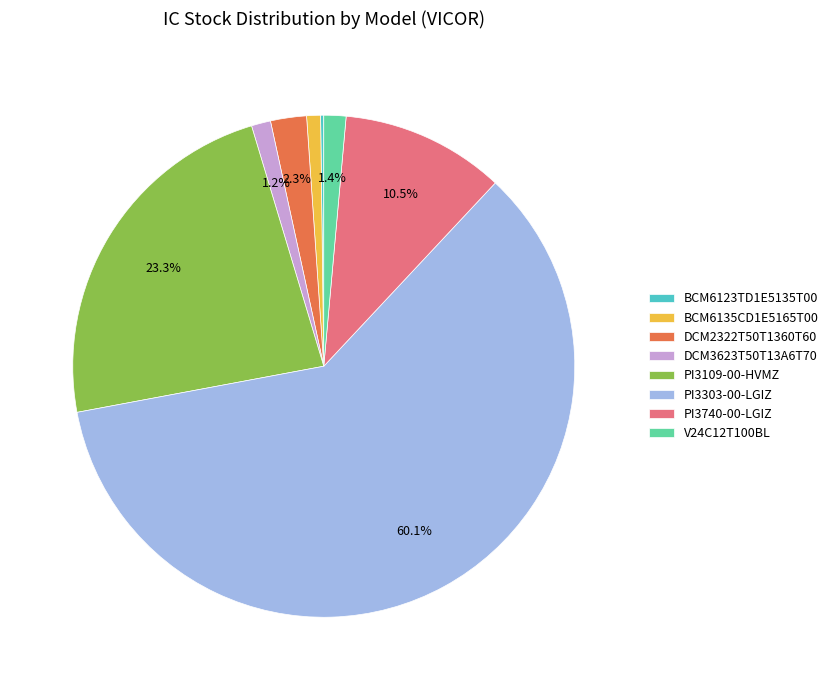

Is it true that PI3109-00-HVMZ is 35% of the pie?

False